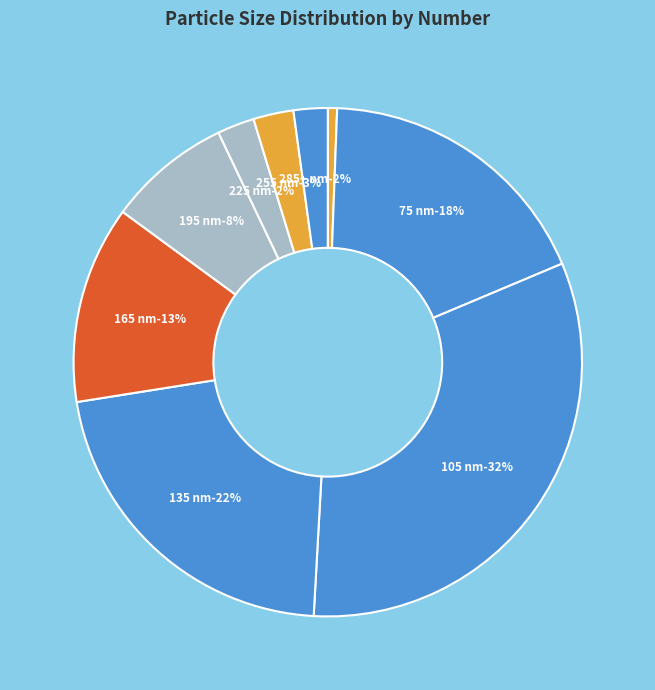

Which slice is the smallest?

45